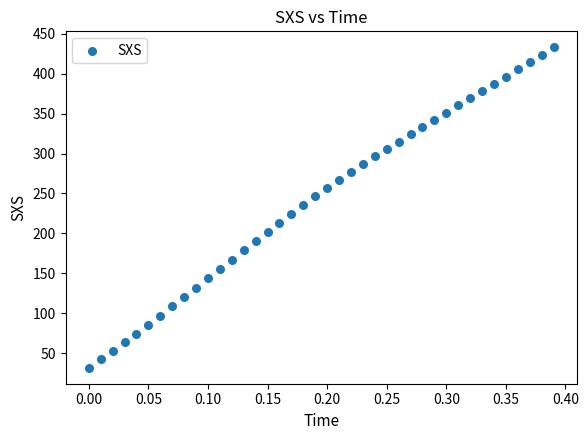

What is the range of X values (max minus min)?

0.4